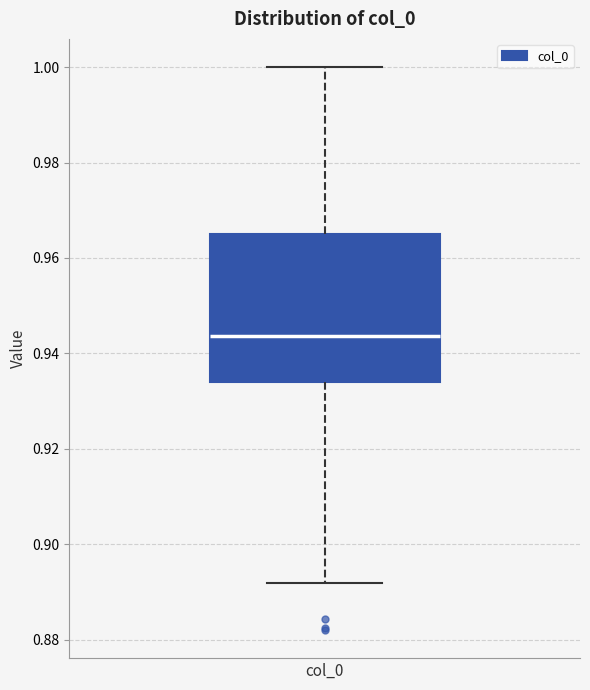

Read this box plot against the y-axis: the position of the median line, the range covered by the box, and the ends of both whiskers. The values are not printed on the chart, so give them approximately, as read against the axis.

median 0.944, box 0.934 to 0.966, whiskers 0.892 to 1.000